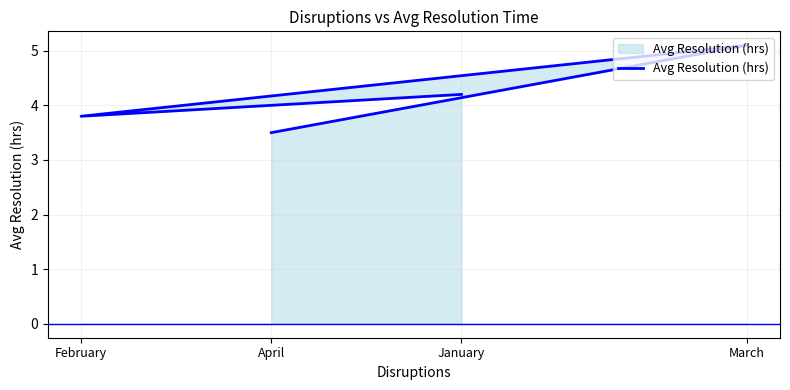

At which category does the chart reach its peak across all series?

March